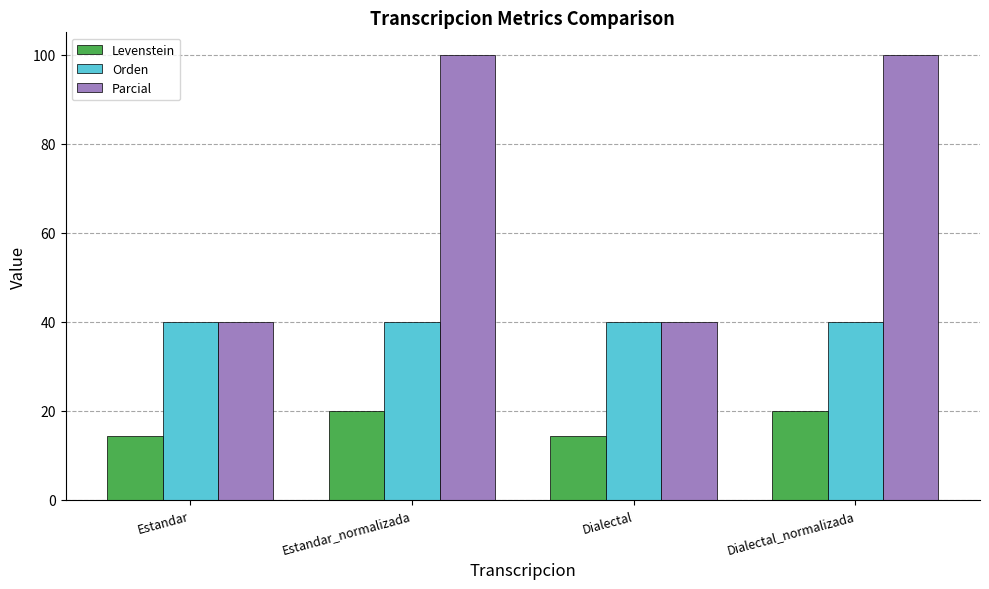

What is the maximum value for Orden?

40.0